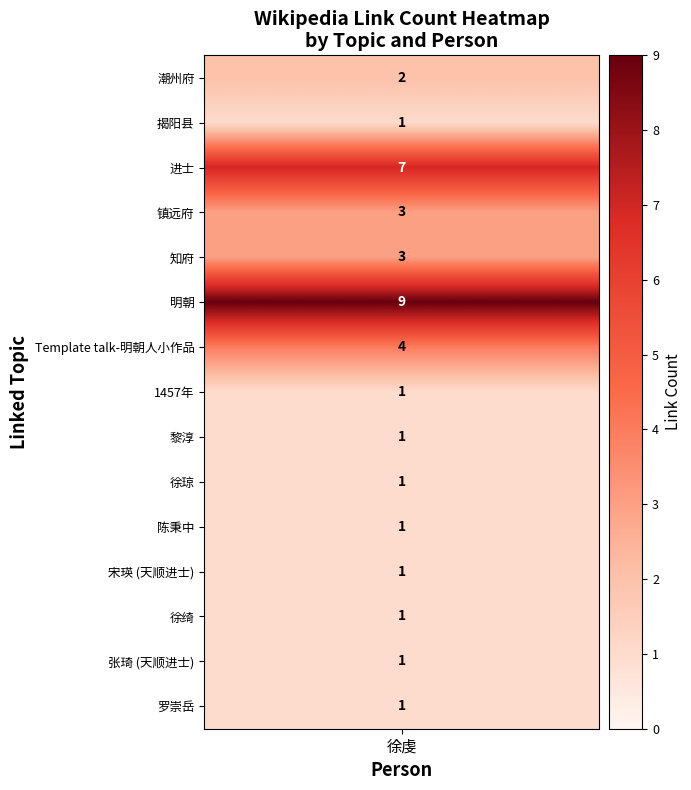

Count the number of values greater than 1.

6